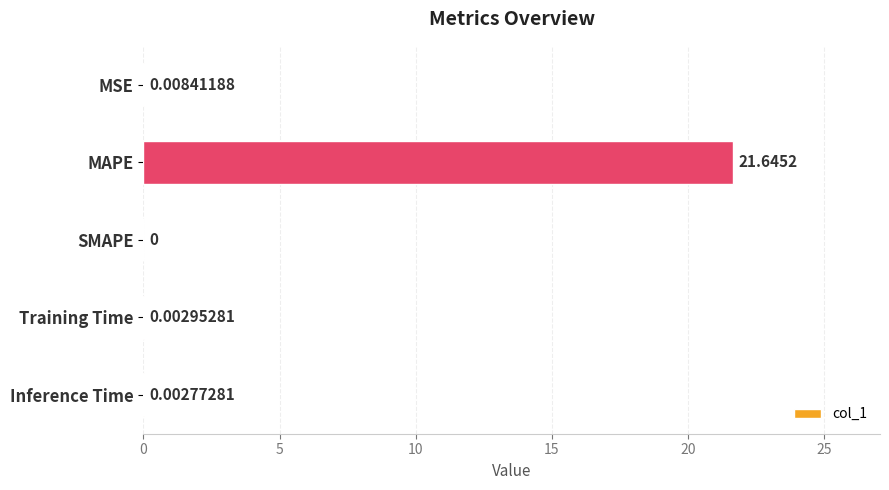

How many positive values are there?

4